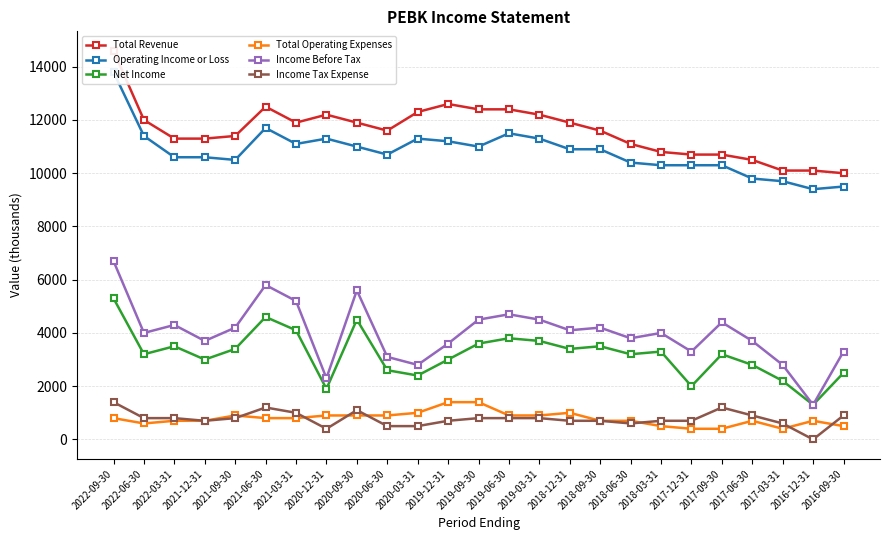

At how many categories does at least one series exceed 7879?

25